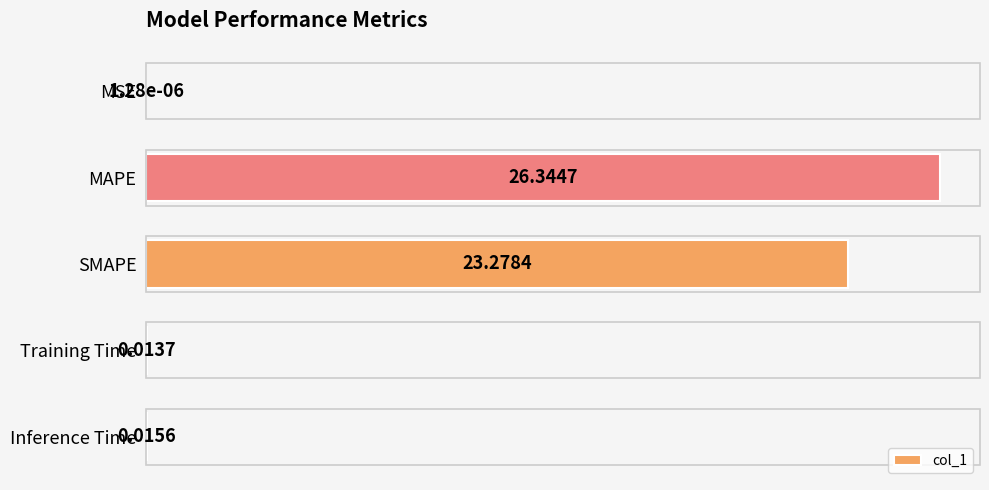

Where is the data nearest to the value 13?

SMAPE